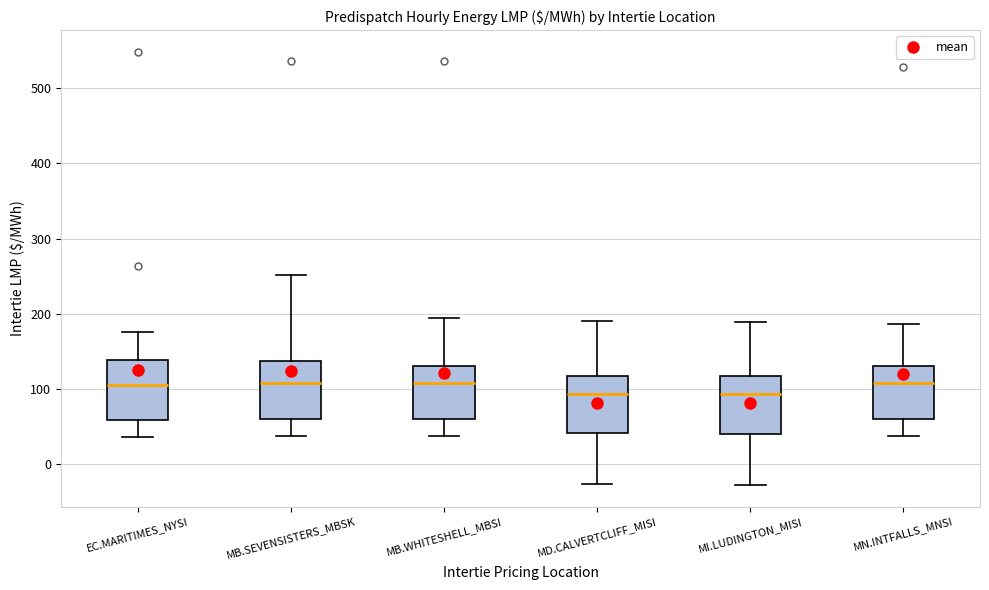

Reading left to right, transcribe this box plot: for each box, give where its median line is, the range the box spans, and where its two whiskers end, as read against the y-axis. The values are not printed on the chart, so give them approximately, as read against the axis.

EC.MARITIMES_NYSI: median 110, box 60 to 140, whiskers 40 to 180
MB.SEVENSISTERS_MBSK: median 110, box 60 to 140, whiskers 40 to 250
MB.WHITESHELL_MBSI: median 110, box 60 to 130, whiskers 40 to 190
MD.CALVERTCLIFF_MISI: median 90, box 40 to 120, whiskers -30 to 190
MI.LUDINGTON_MISI: median 90, box 40 to 120, whiskers -30 to 190
MN.INTFALLS_MNSI: median 110, box 60 to 130, whiskers 40 to 190